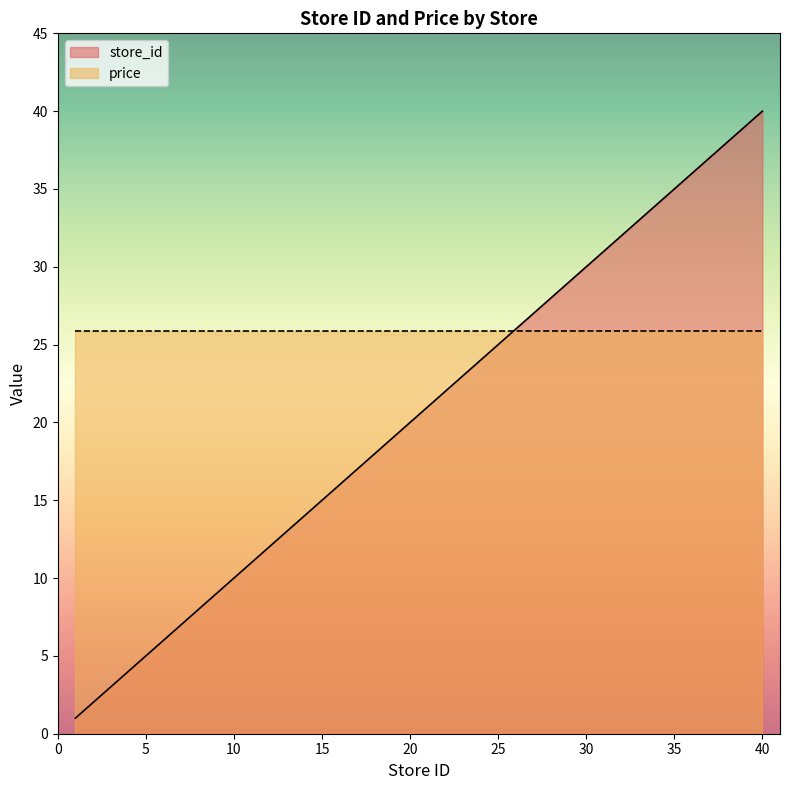

Does the chart have visible grid lines?

No